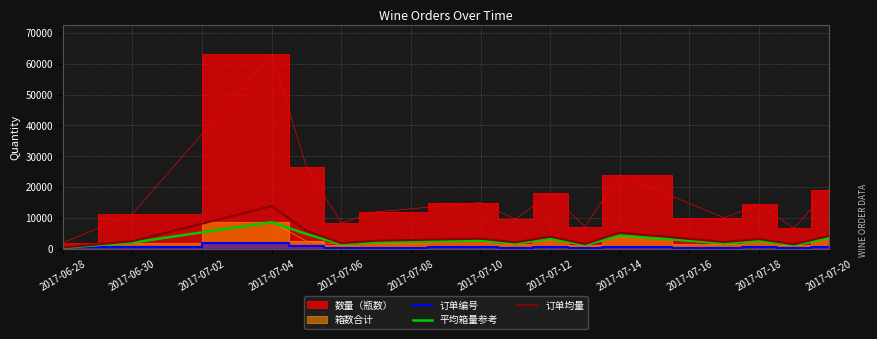

Which category has the highest value in the 订单均量 series?

2017-07-04